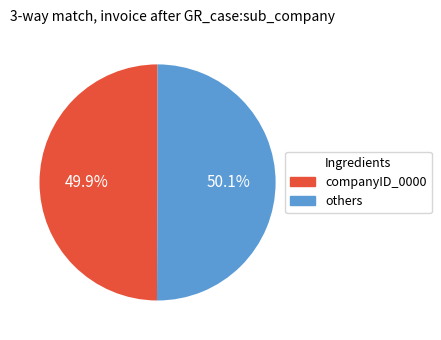

How many segments does this pie chart have?

2